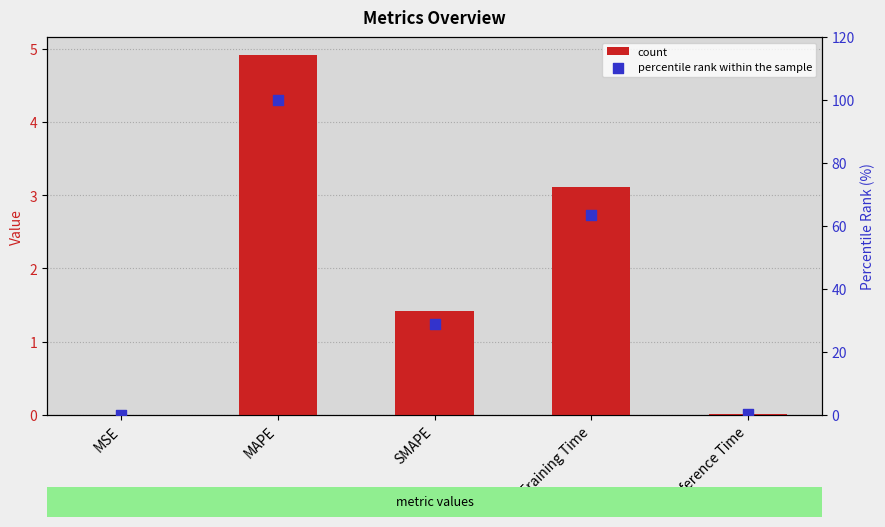

At which category is the sum across all series the highest?

MAPE